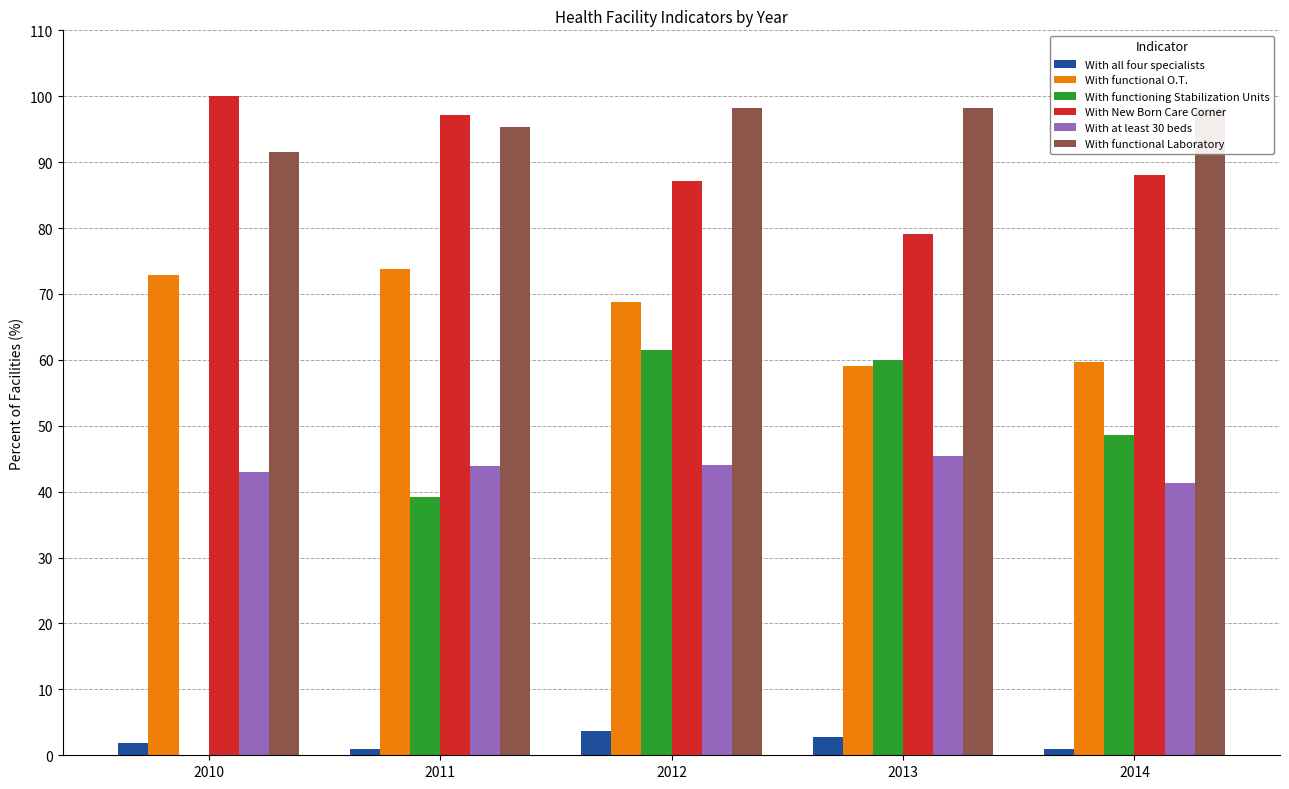

True or false: With New Born Care Corner has a value of 123.1 at 2014.

False